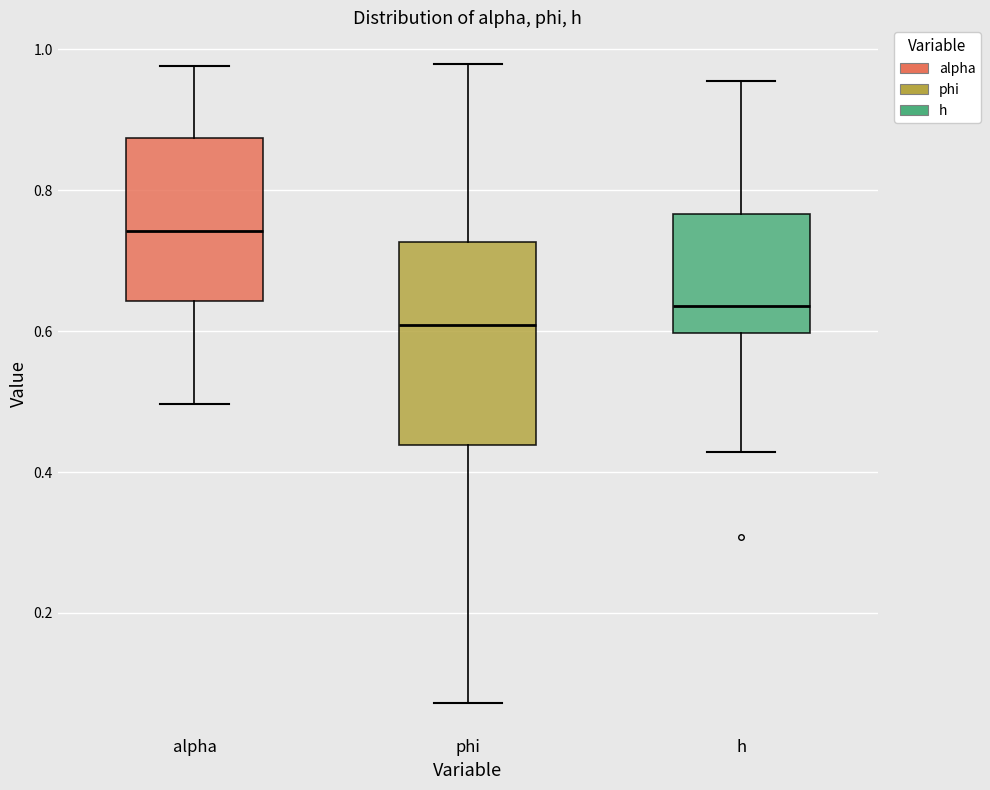

Which box is the tallest, from its lower edge to its upper edge?

phi